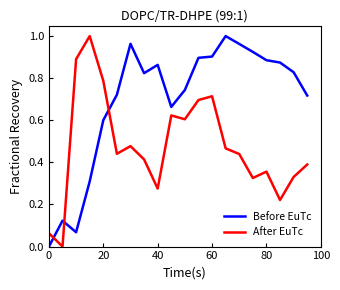

Rank the series by their average value, from highest to lowest.

Before EuTc, After EuTc